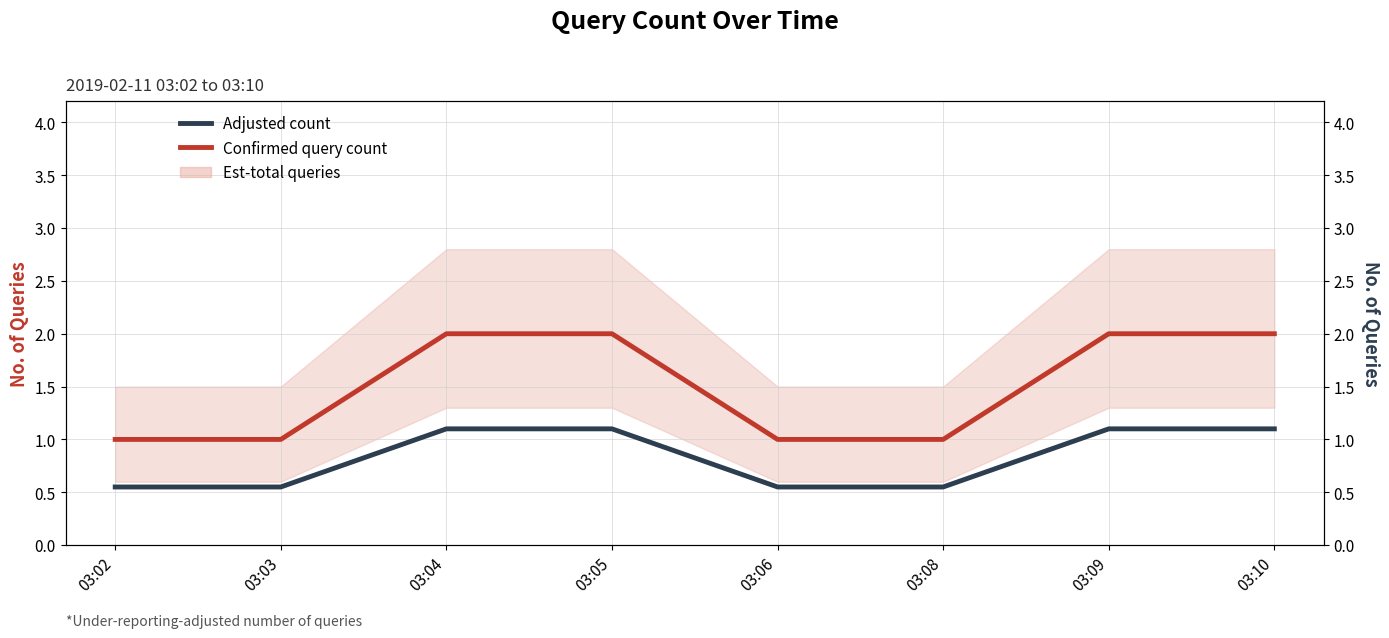

Which series changed the most between 03:04 and 03:08?

Confirmed query count